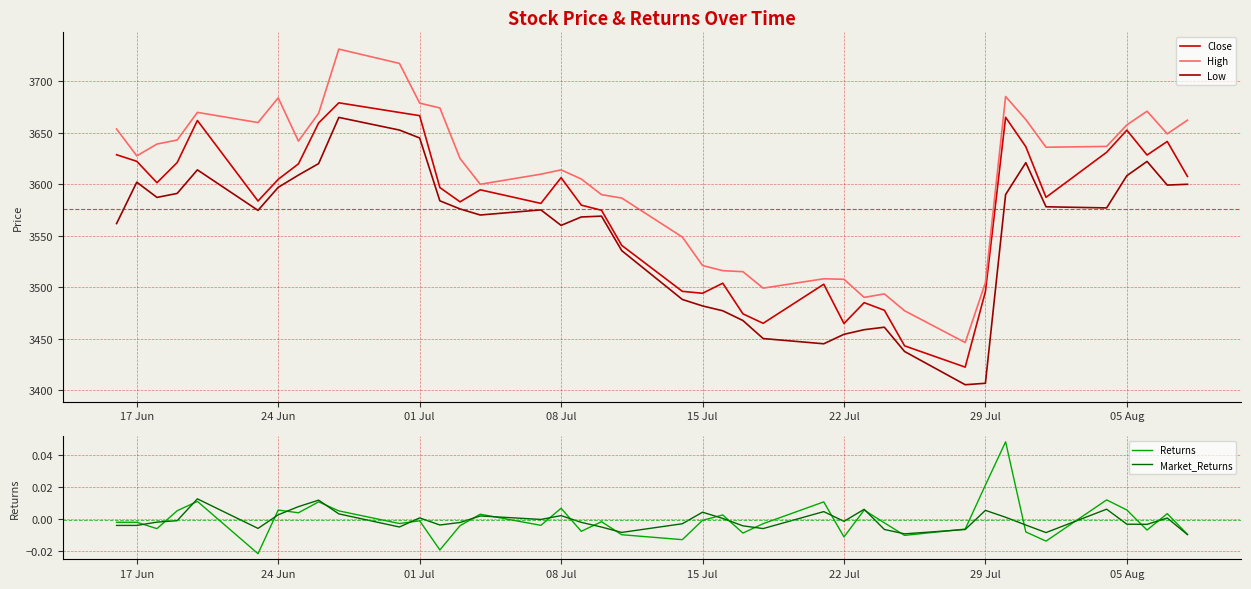

How many positive values does the Returns series have?

16